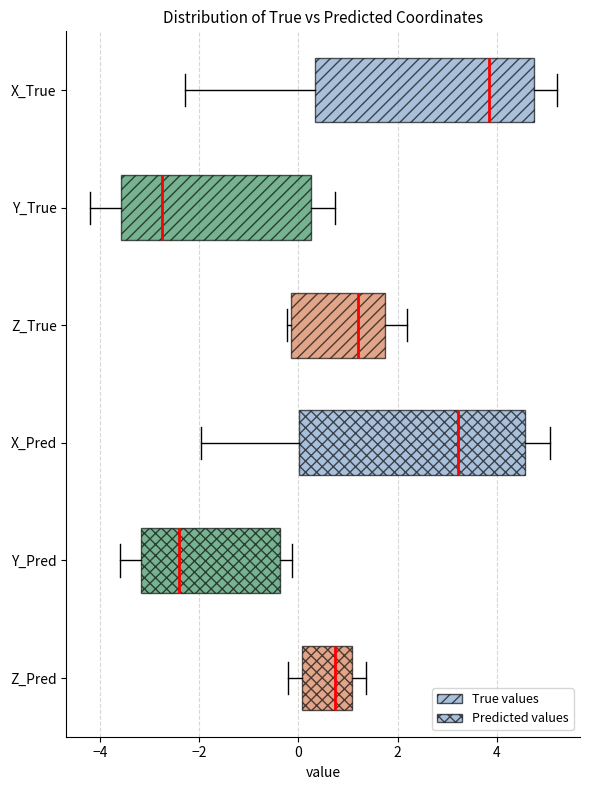

Which box has the furthest to the left median line?

Y_True